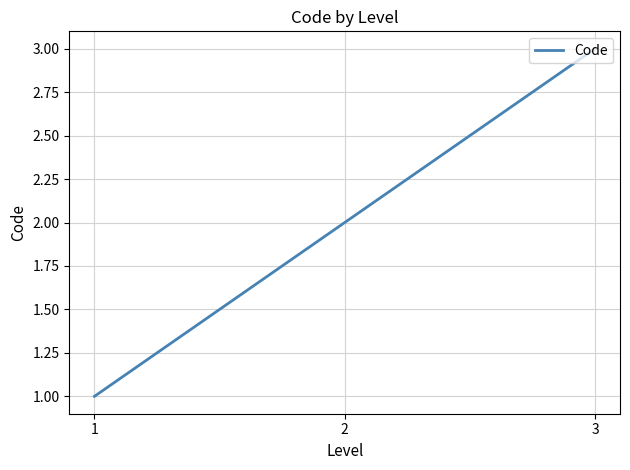

The value at 1 is 1. True or false?

True